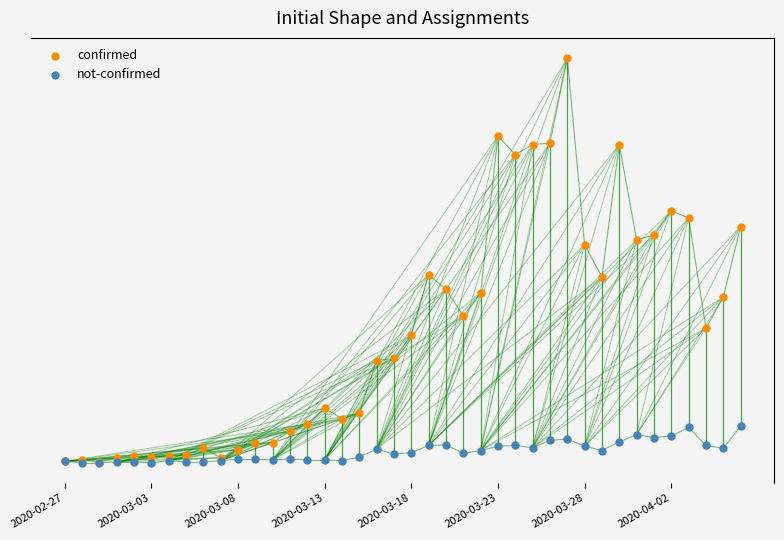

Which series reaches the maximum Y coordinate?

confirmed